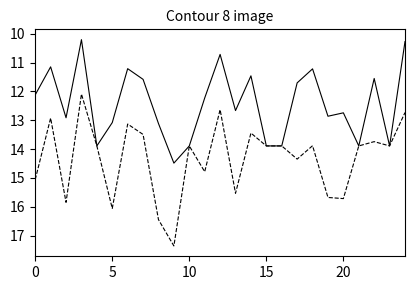

What is the maximum value shown in the chart?

17.4